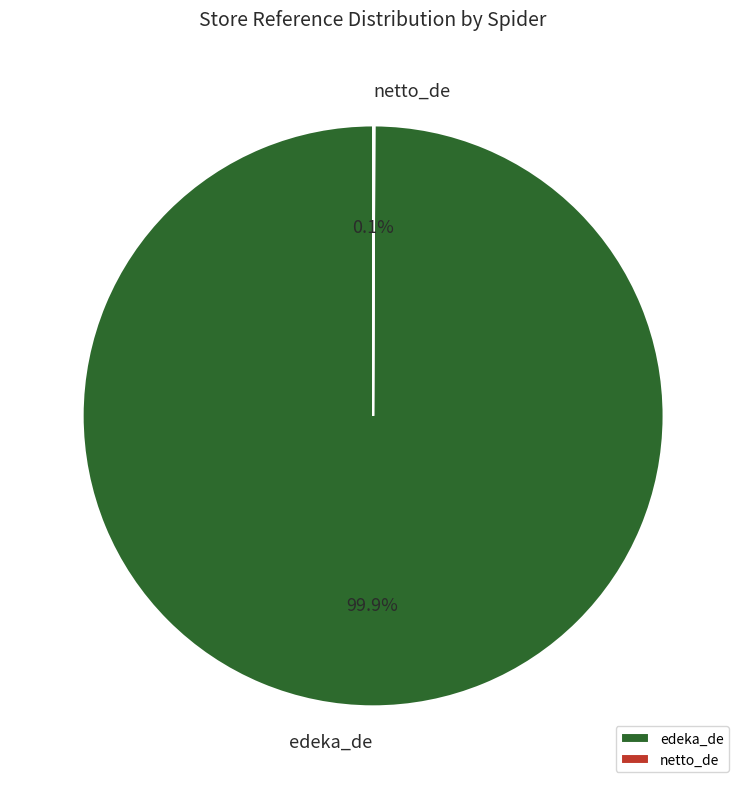

Is there a majority slice in this chart?

Yes